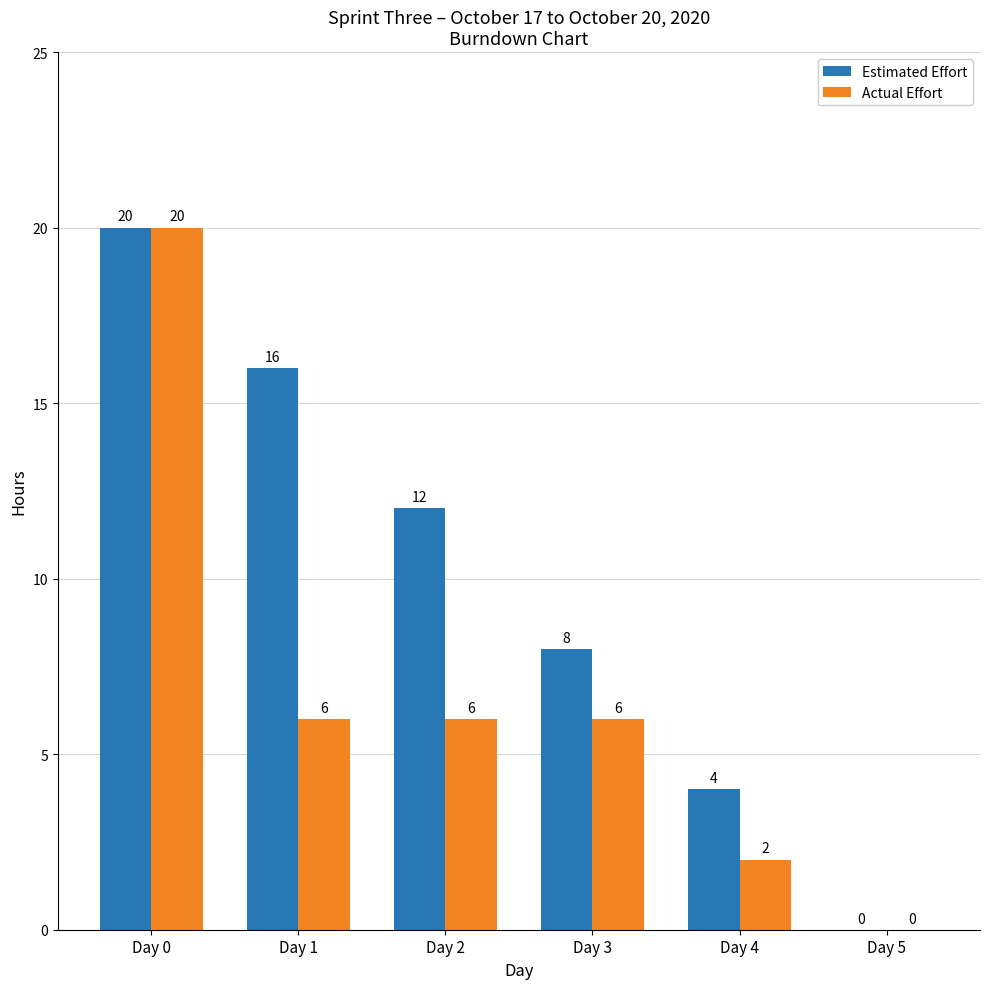

Reading left to right, list all the values displayed in this chart.

Estimated Effort: 20	16	12	8	4	0
Actual Effort: 20	6	6	6	2	0